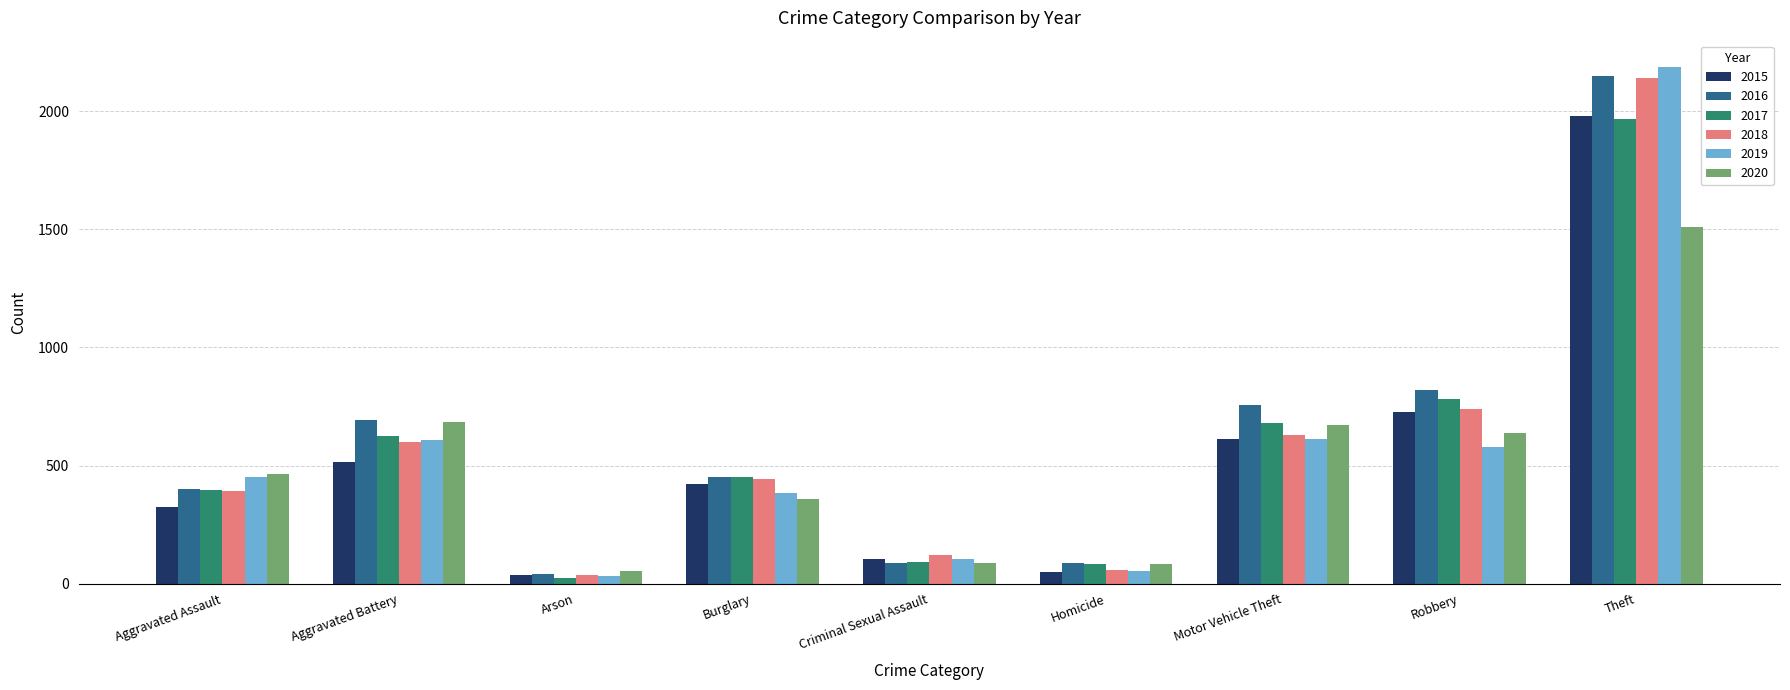

True or false: 2016 has a value of 451 at Burglary.

True